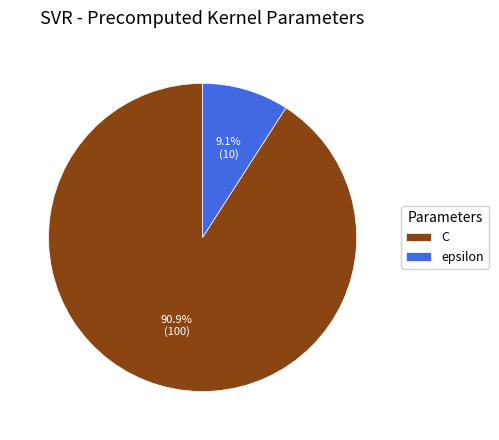

Count the number of slices in the pie.

2